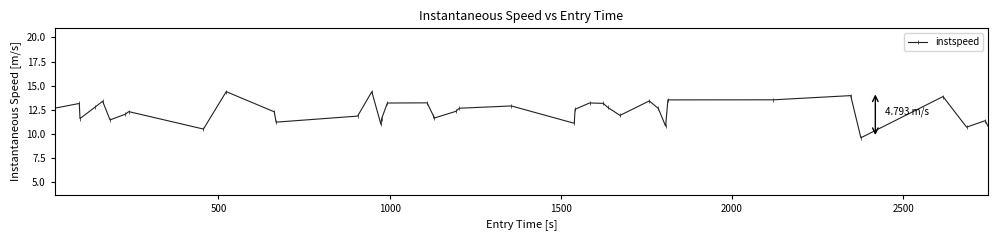

True or false: the data has more than 1 interior local peaks.

True